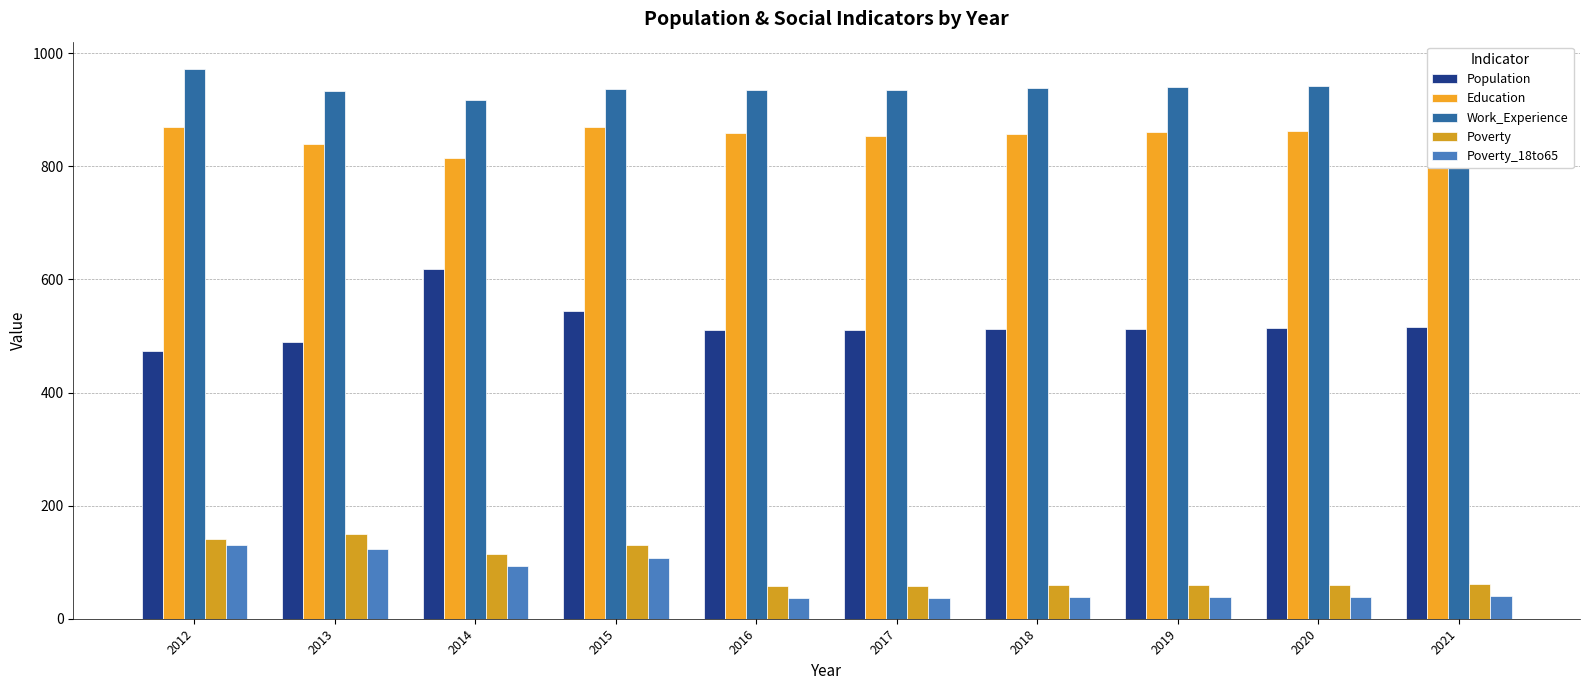

At which category does the chart reach its minimum across all series?

2016